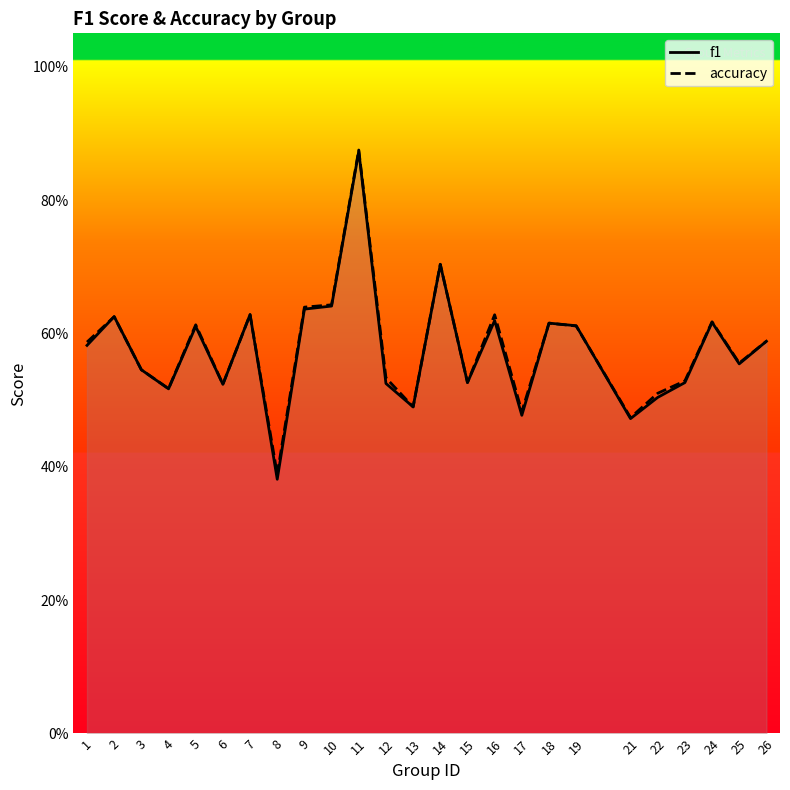

At which category does accuracy reach its first local valley?

4